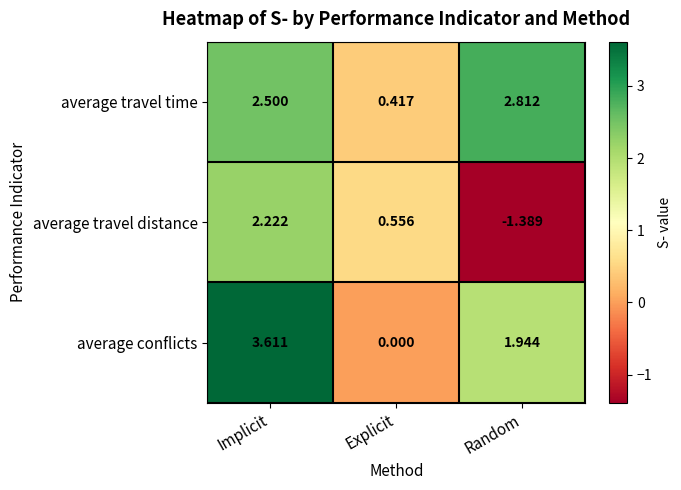

Where does the average travel time series first go above 2?

Implicit